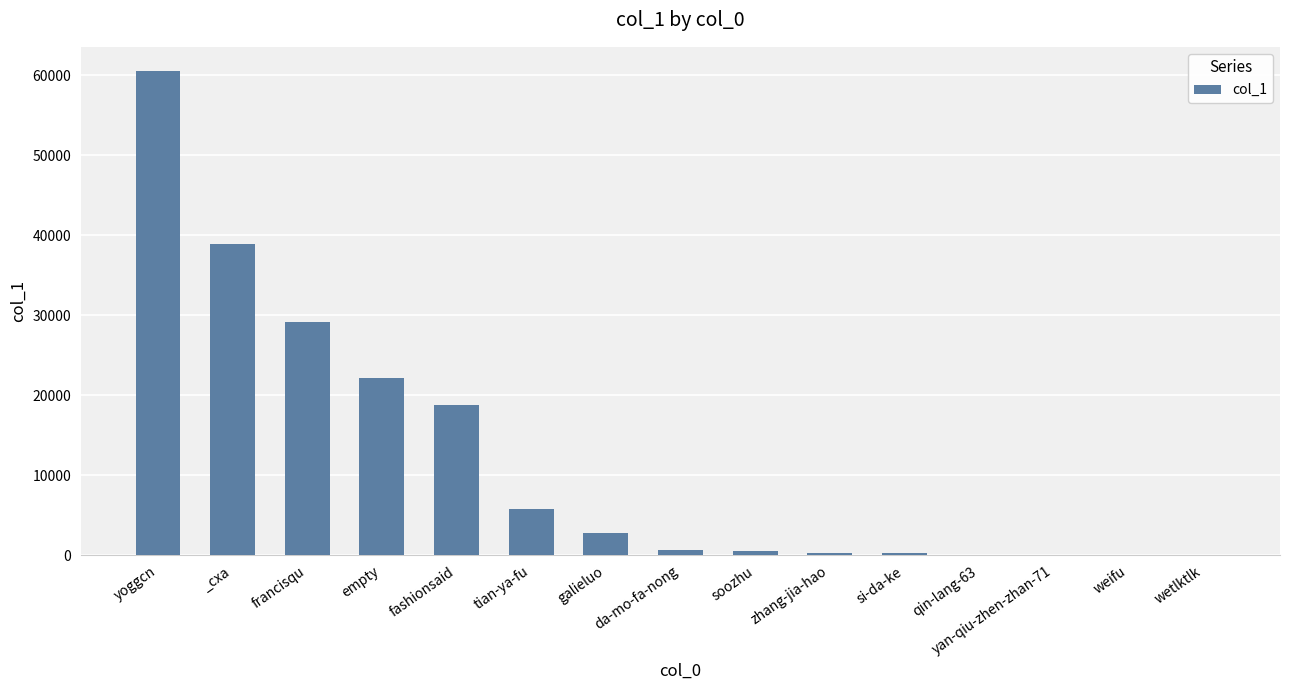

What is the sum of all values?

179770